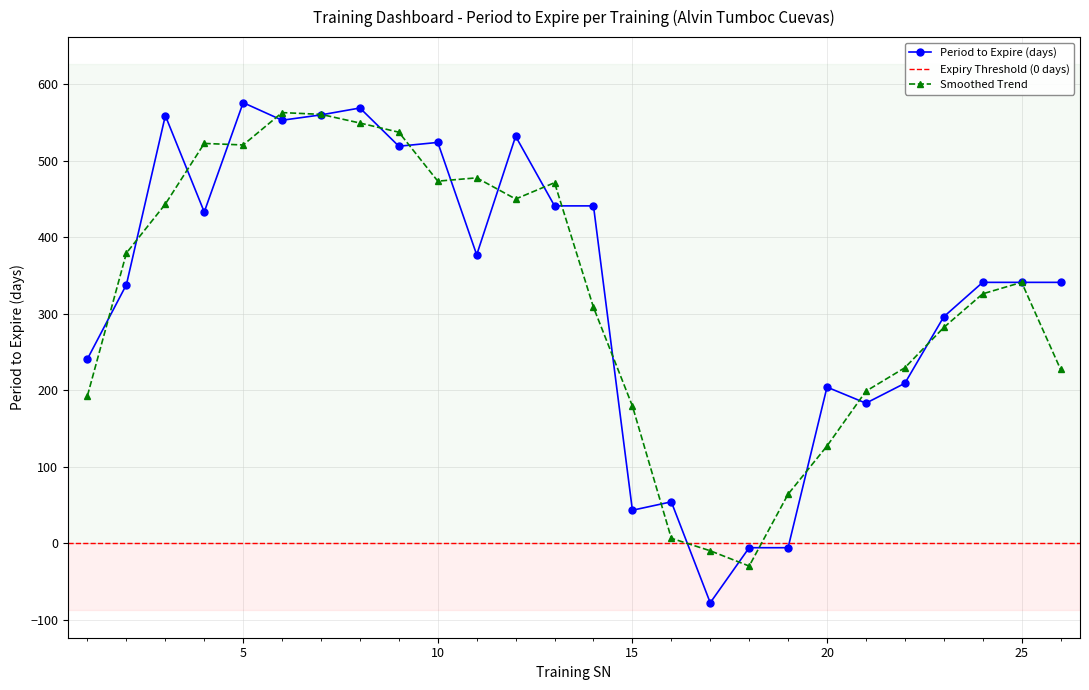

Read the value at 5, to the nearest 50.

600